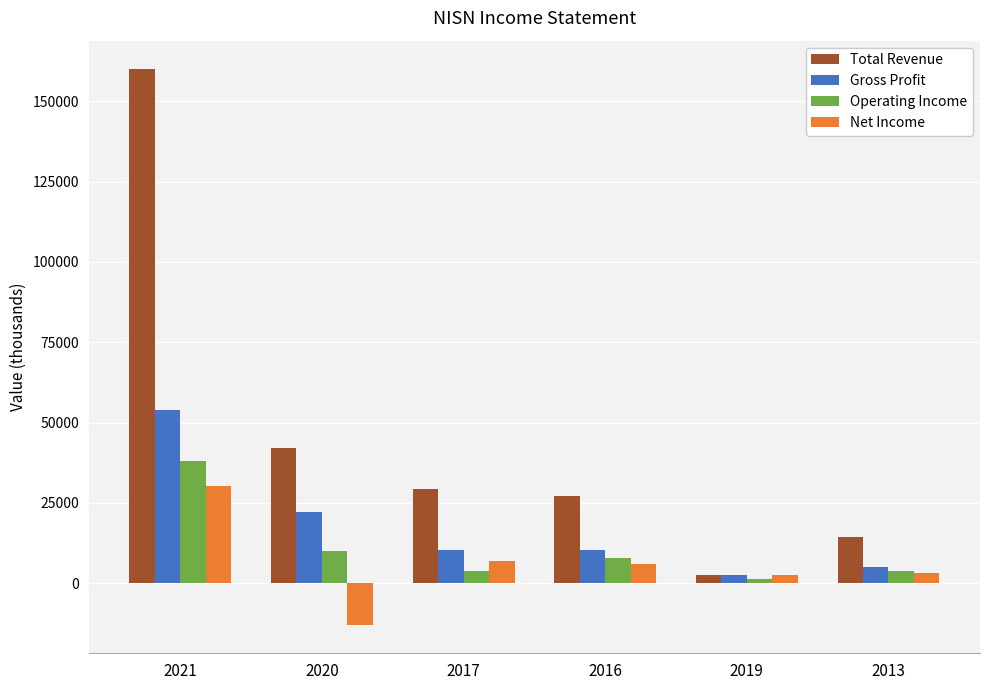

Is it true that Operating Income equals 64209 at 2021?

False